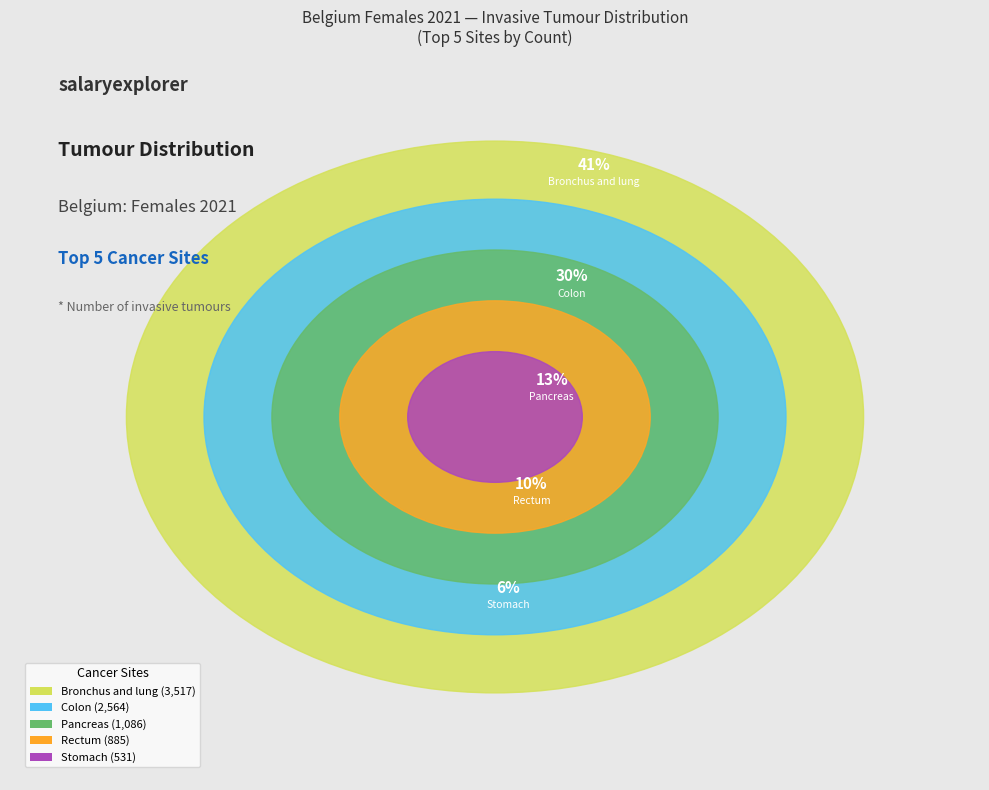

Rank the categories by value from lowest to highest.

Stomach, Rectum, Pancreas, Colon, Bronchus and lung